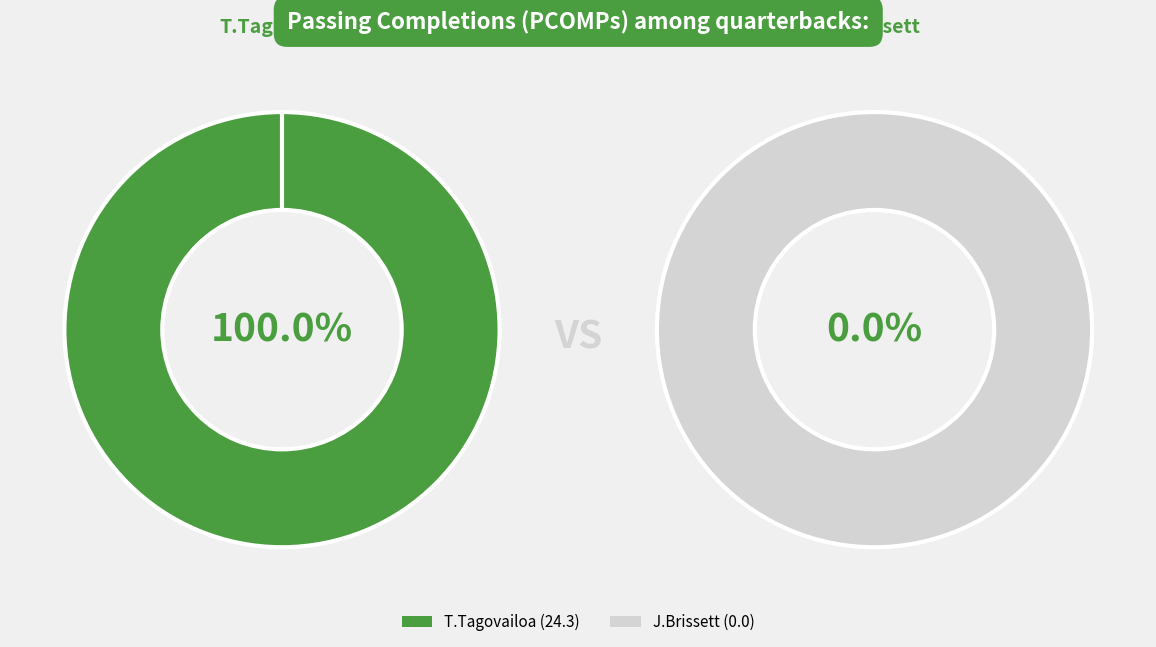

How many segments does this pie chart have?

2